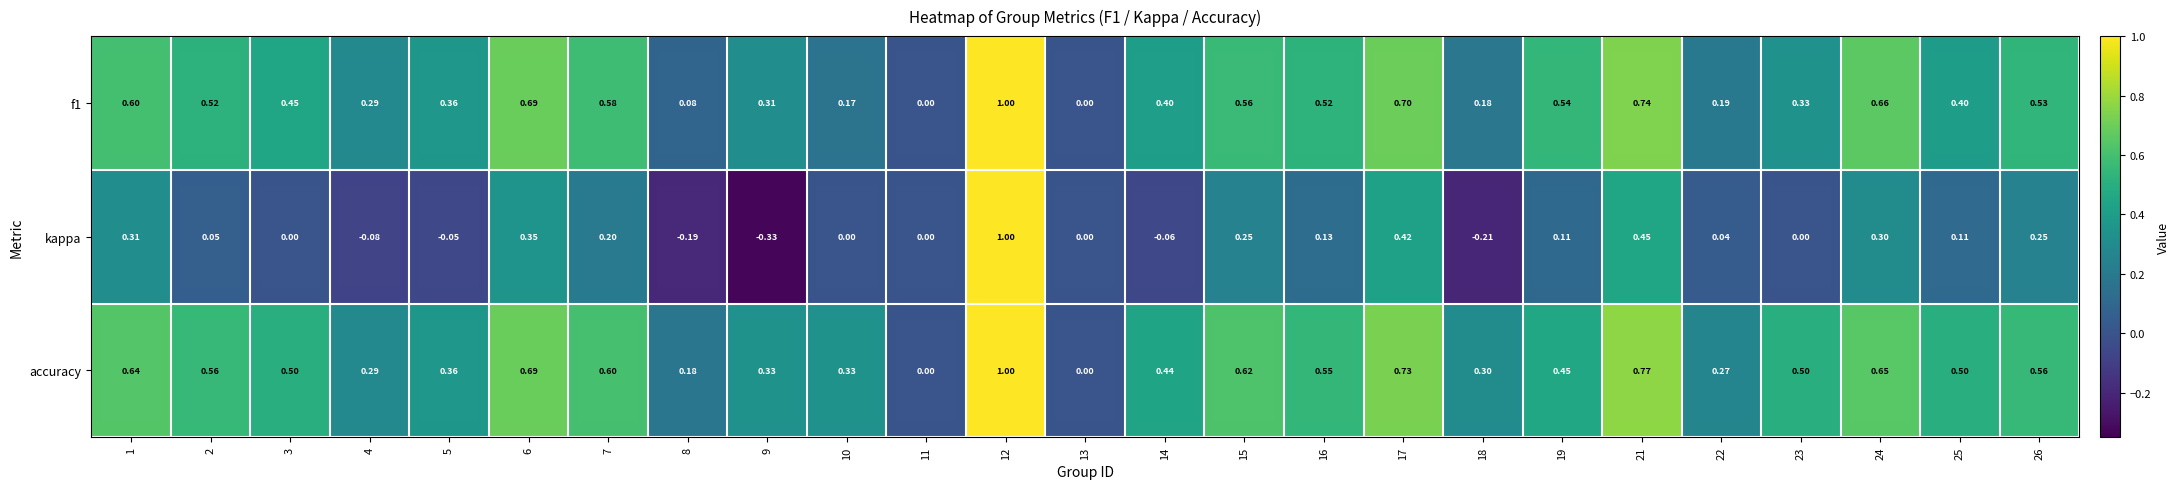

Which series has the largest total across all categories?

accuracy